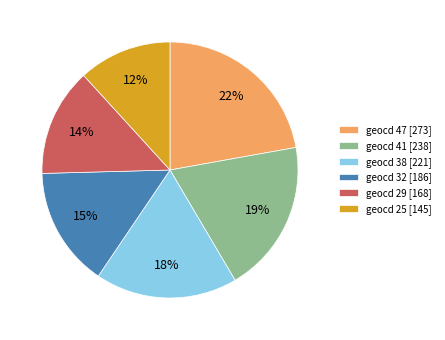

Rank the categories by value from lowest to highest.

geocd 25 [145], geocd 29 [168], geocd 32 [186], geocd 38 [221], geocd 41 [238], geocd 47 [273]